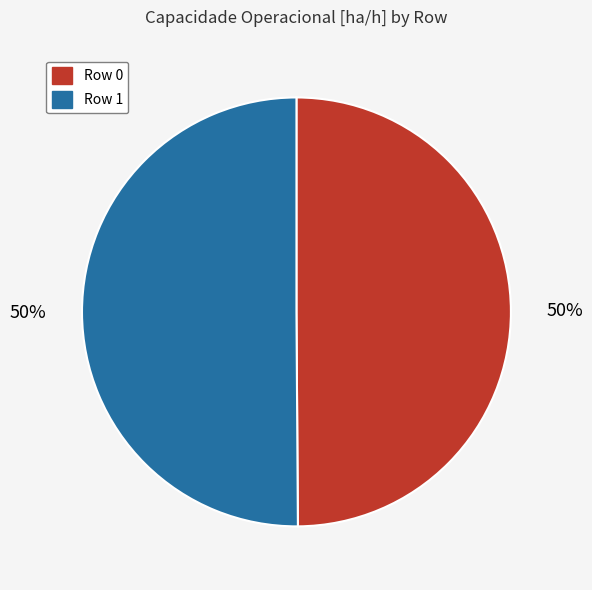

To the nearest percent, what portion does Row 1 represent?

50%